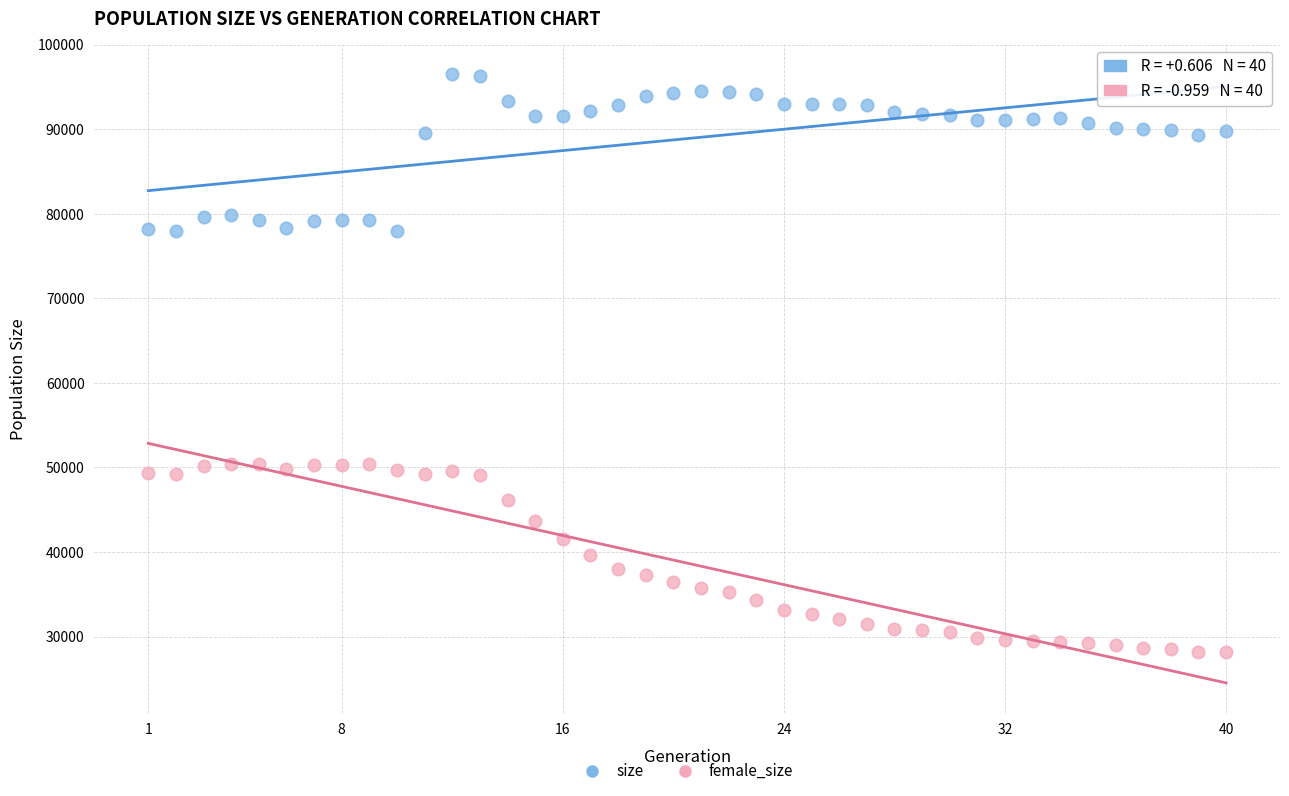

Which series has the widest spread of Y values?

female_size